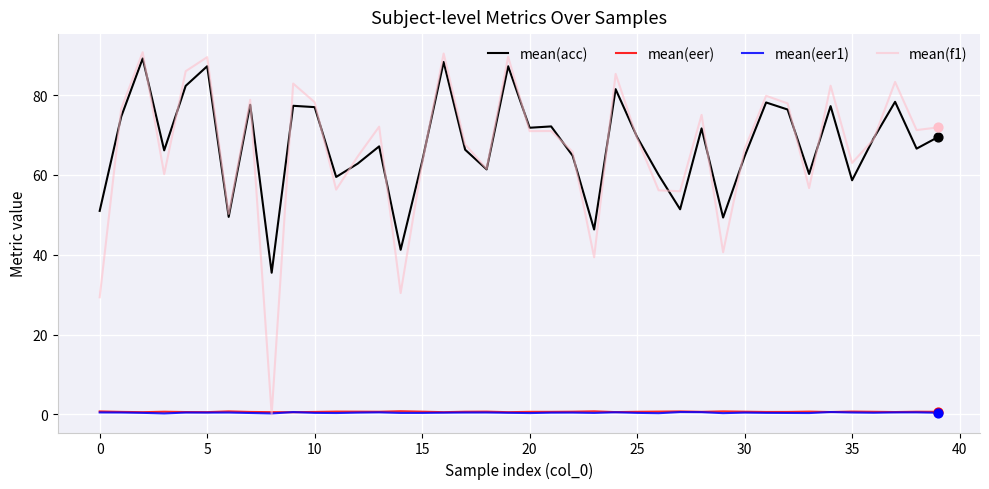

Which series has the widest spread of values?

mean(f1)